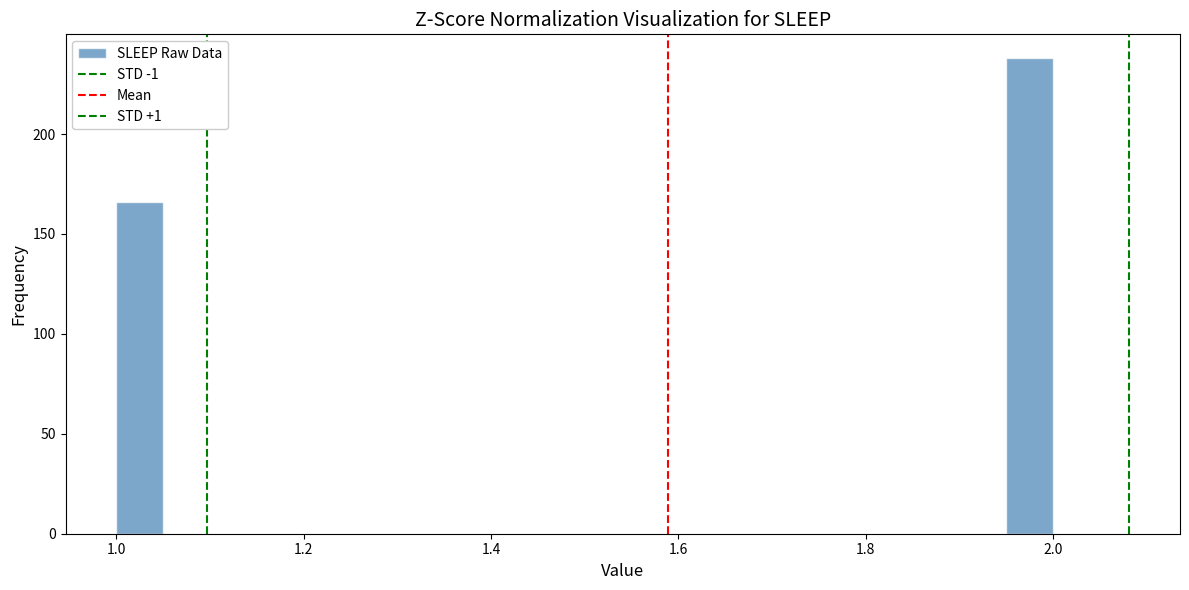

Around what value on the x-axis is the tallest bar? Give the approximate position of its centre, as read against the axis.

1.98